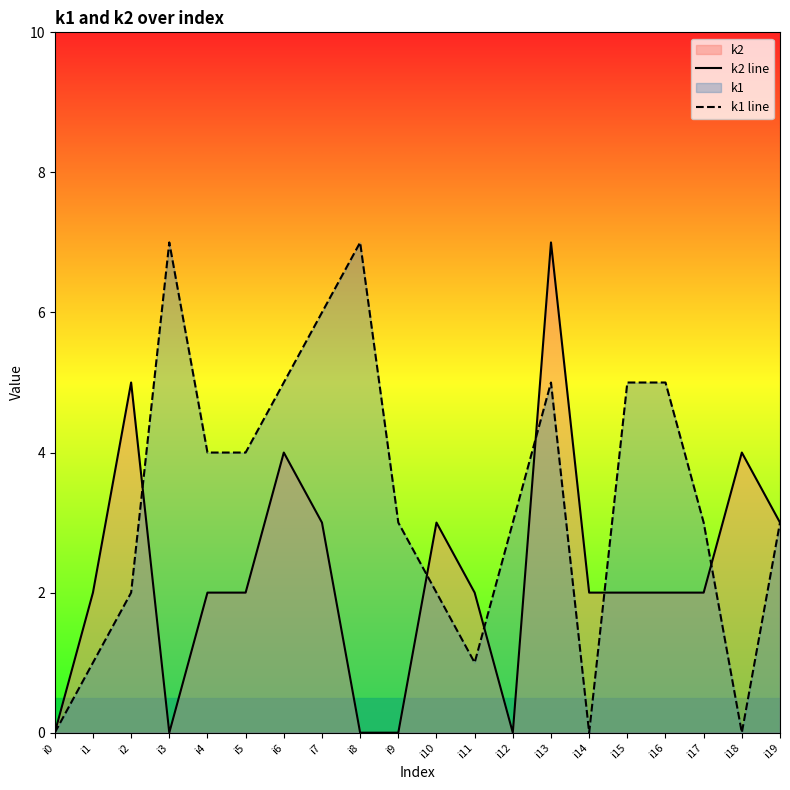

Rank the series by their maximum value, from lowest to highest.

k2 line, k1 line